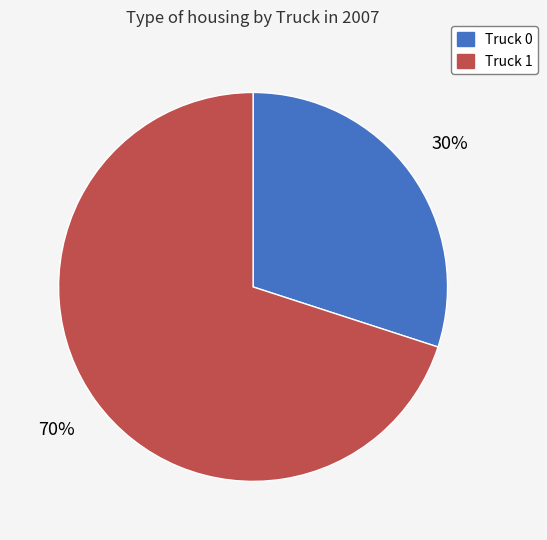

To the nearest percent, what portion does Truck 1 represent?

70%